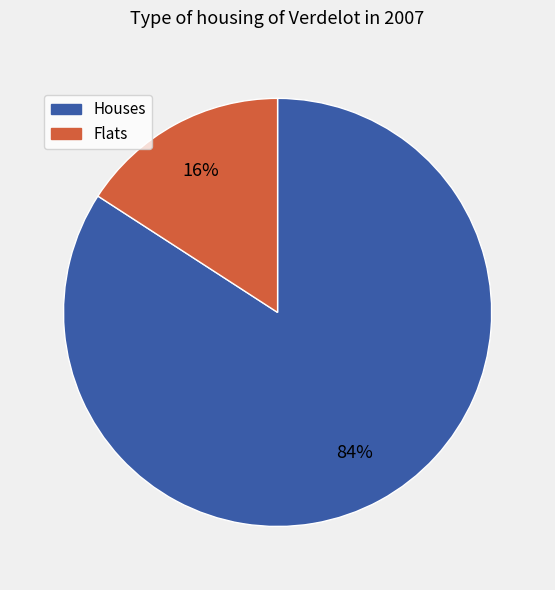

Is Houses the majority of the pie?

Yes